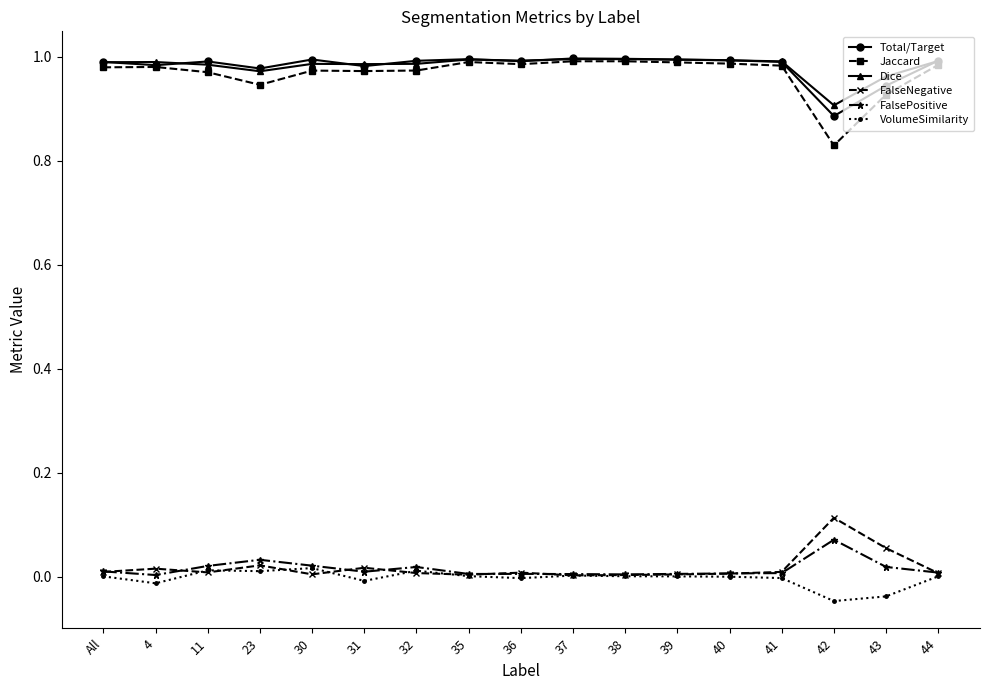

True or false: FalsePositive and Total/Target cross at least once.

False